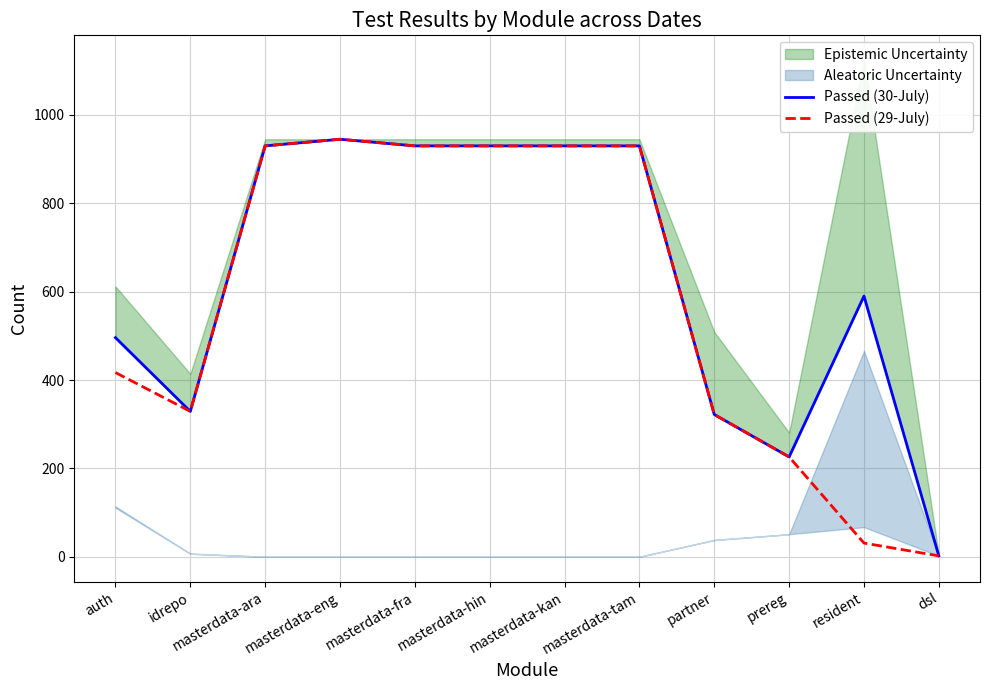

The value of Passed (29-July) at masterdata-tam is 930. True or false?

True